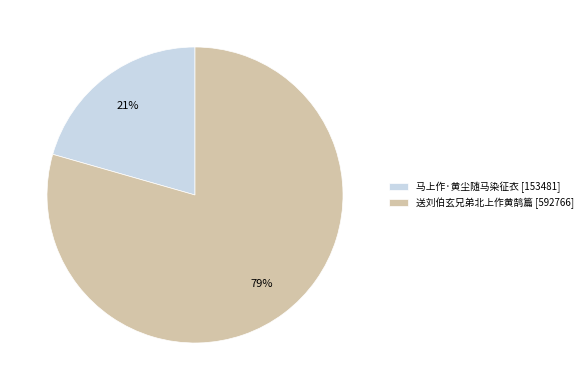

Combined, do 马上作·黄尘随马染征衣 and 送刘伯玄兄弟北上作黄鹄篇 account for over 50%?

Yes